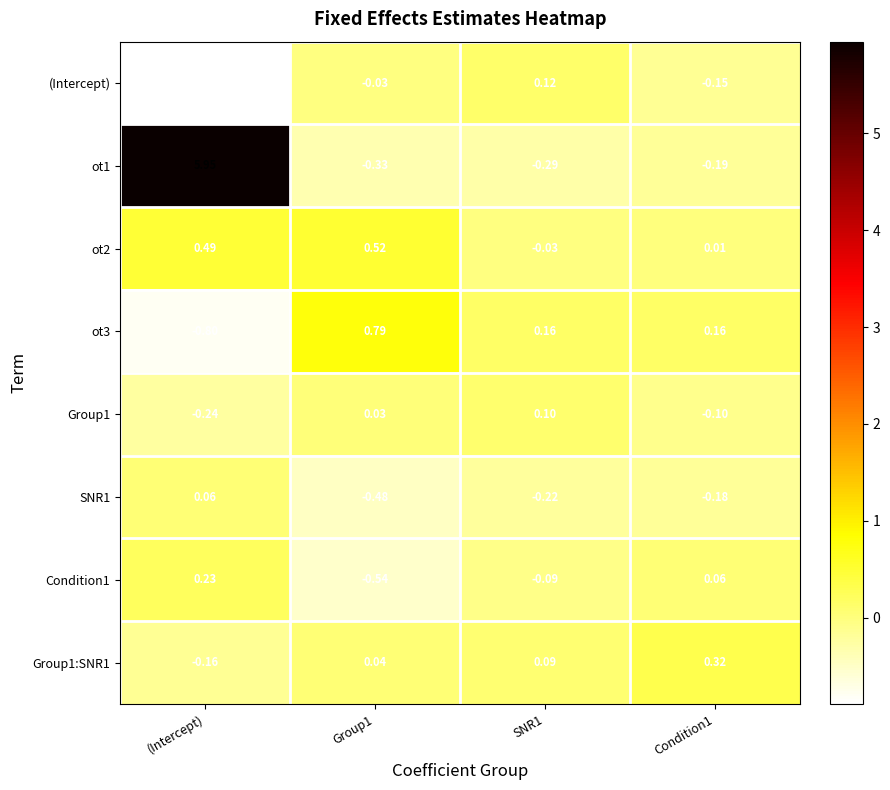

Which category has the lowest value across all series?

(Intercept)